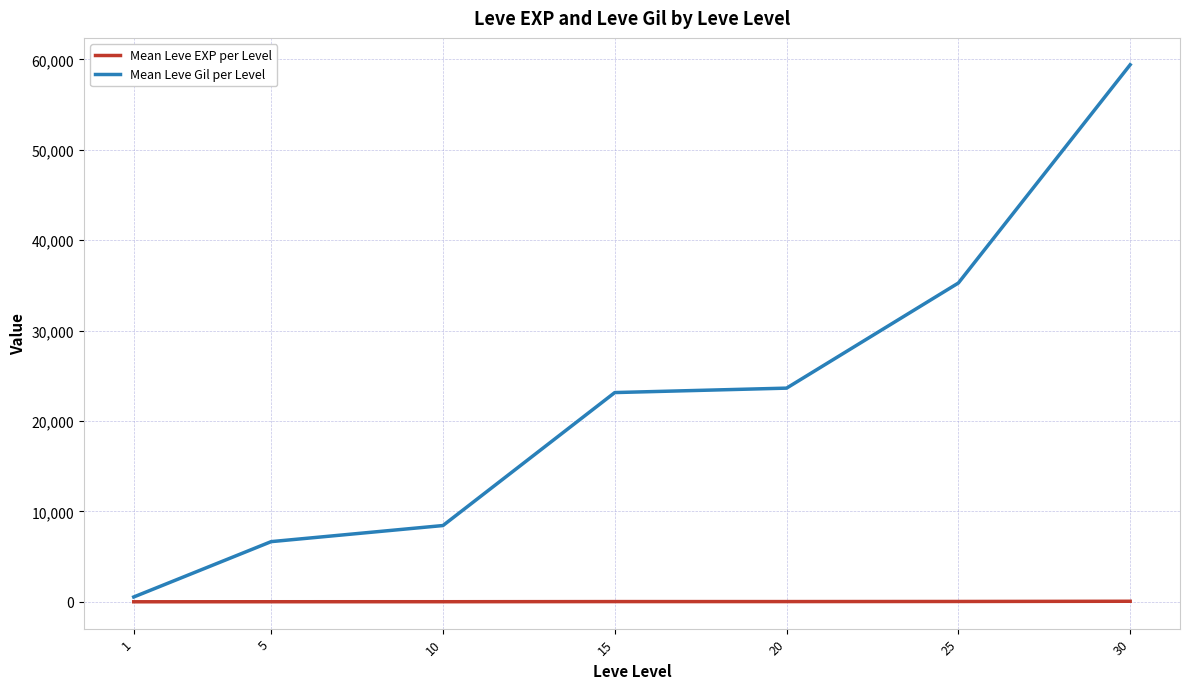

True or false: Mean Leve Gil per Level has a value of 8435.0 at 10.

True